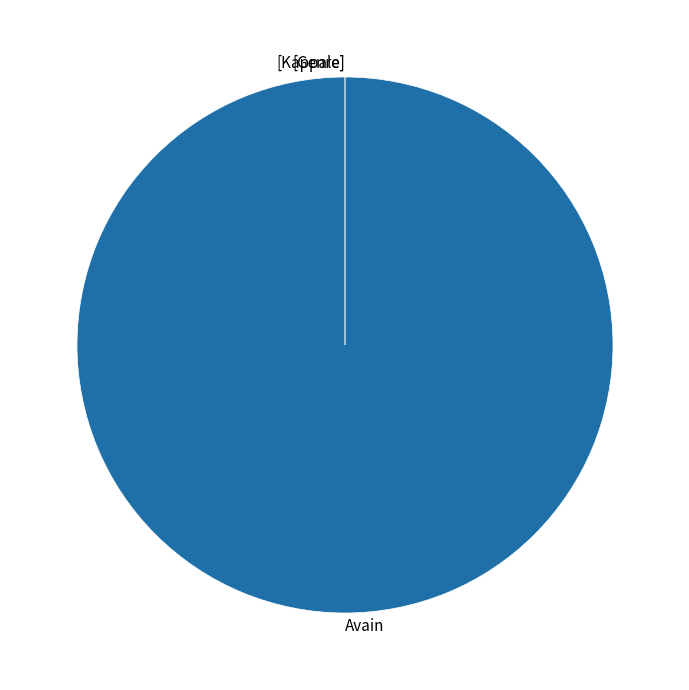

Which category accounts for the majority?

Avain